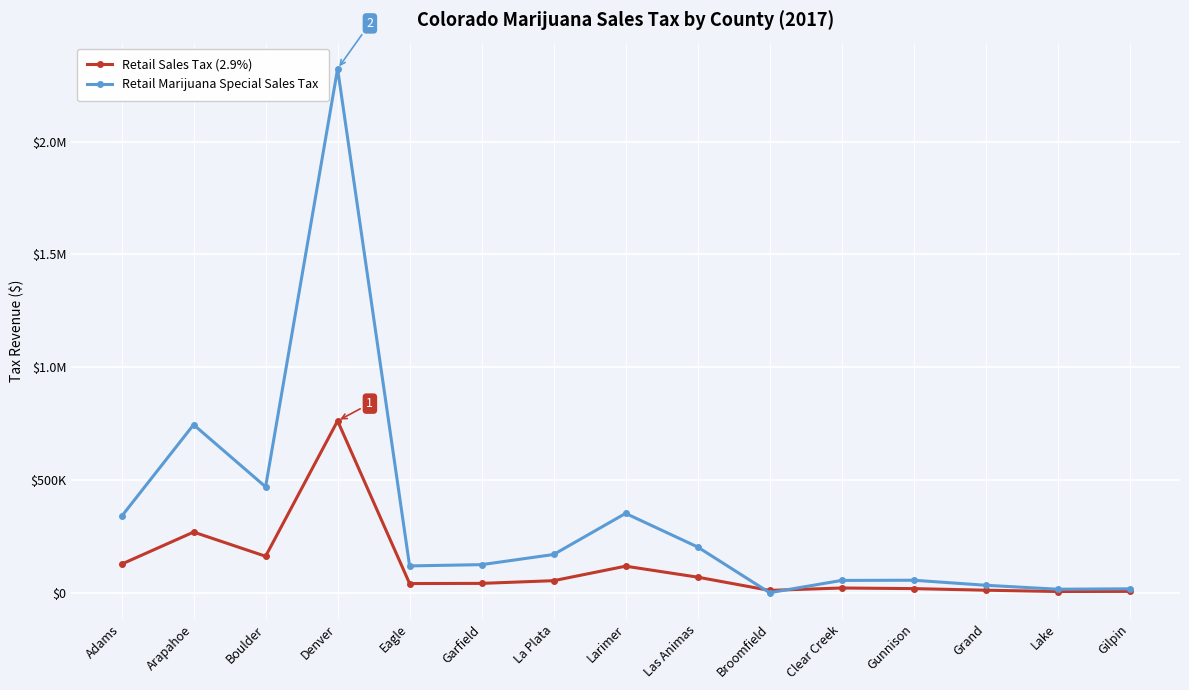

What are all the series names shown in the legend?

Retail Sales Tax (2.9%), Retail Marijuana Special Sales Tax